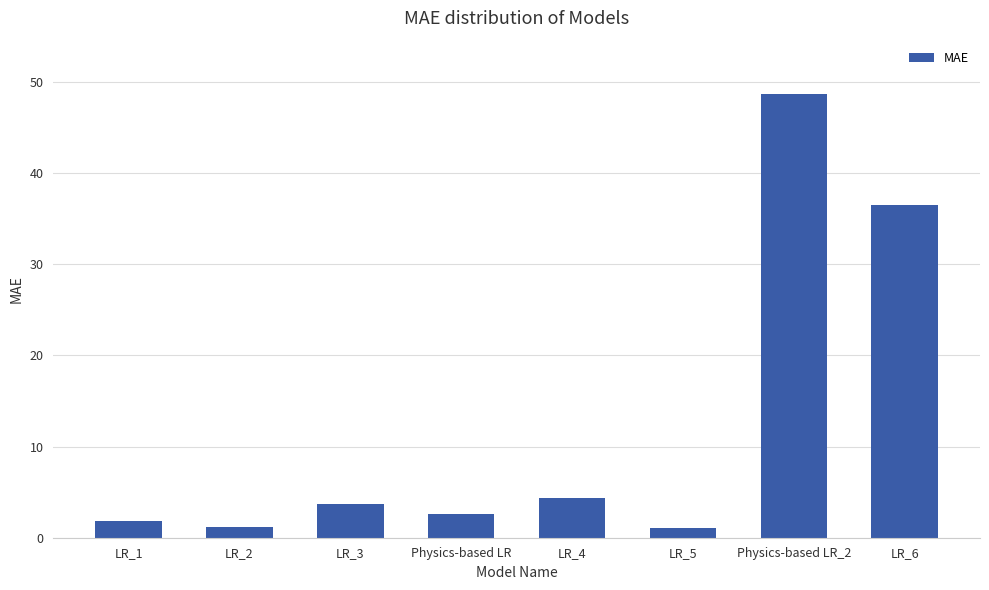

How many series are shown in this chart?

1